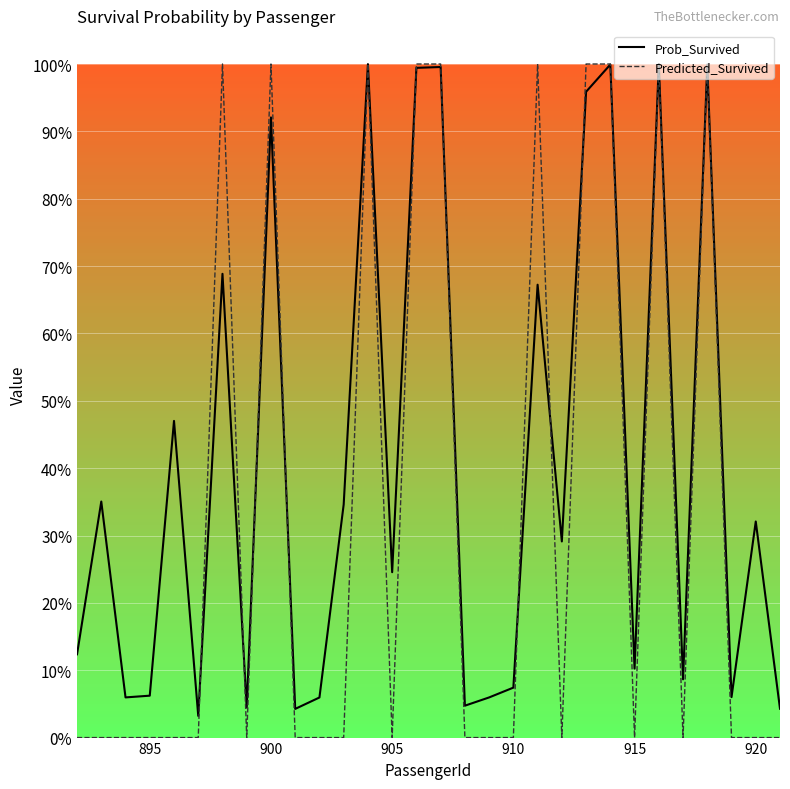

What are all the series names shown in the legend?

Prob_Survived, Predicted_Survived